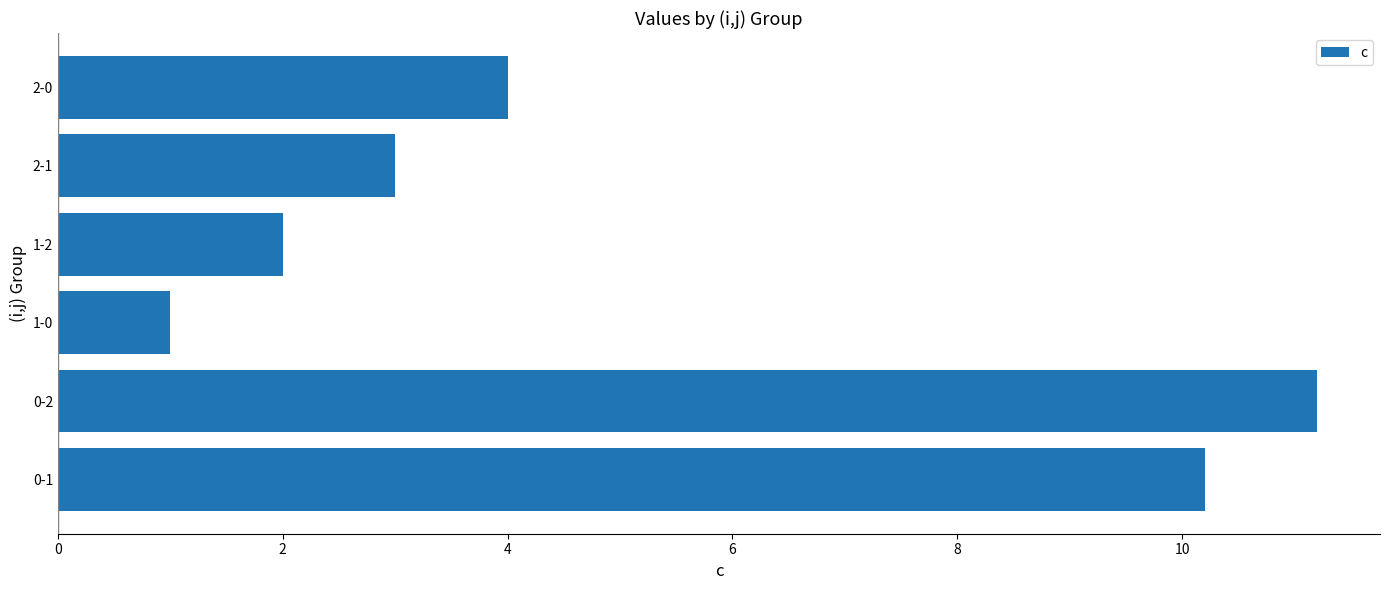

What is the average value?

5.2